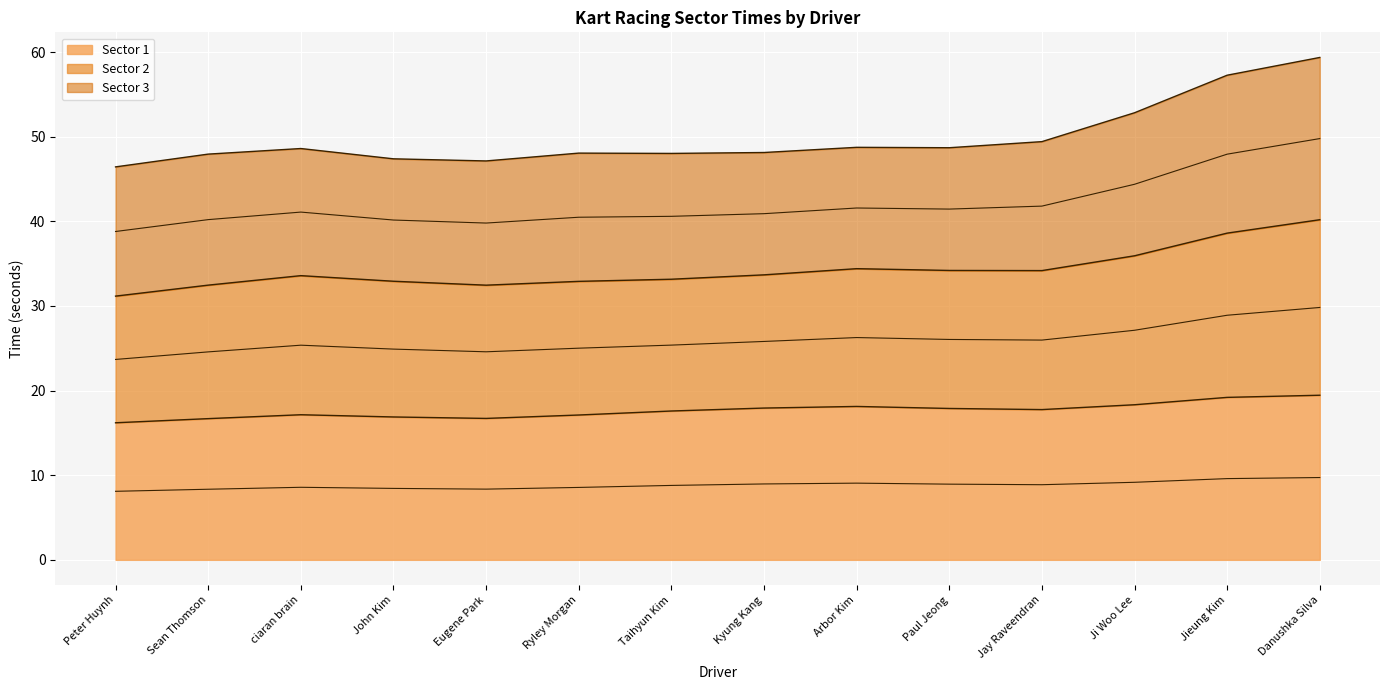

The value of Sector 1 at Danushka Silva is 19.5. True or false?

True